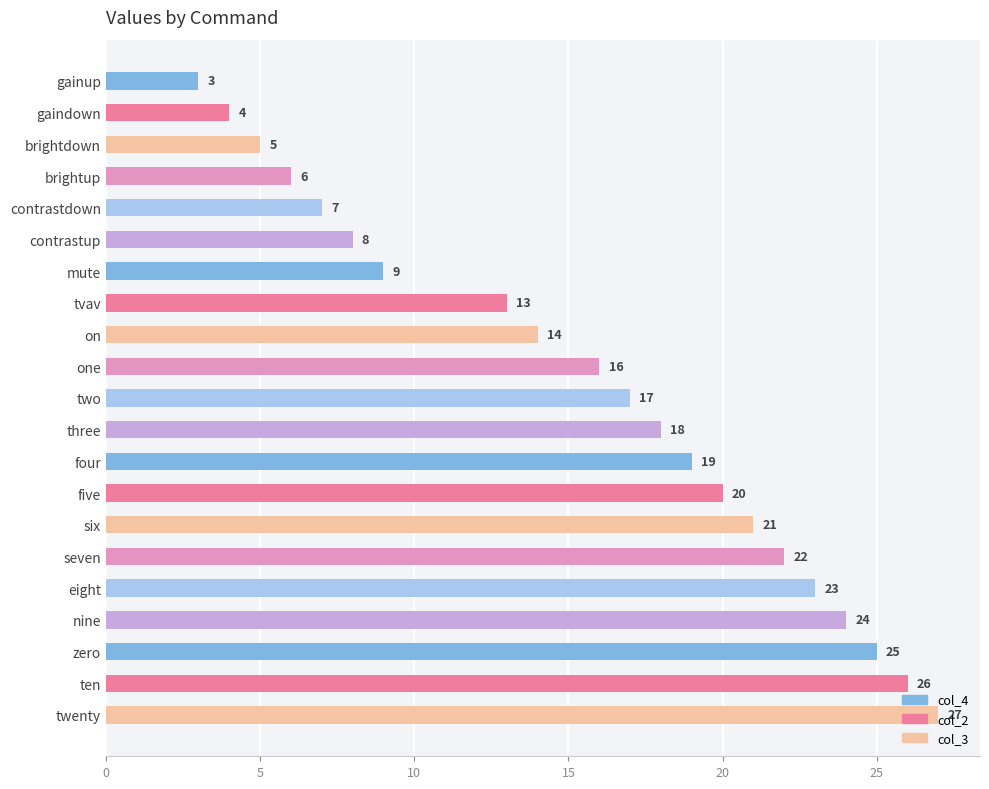

Rank the categories by value from highest to lowest.

twenty, ten, zero, nine, eight, seven, six, five, four, three, two, one, on, tvav, mute, contrastup, contrastdown, brightup, brightdown, gaindown, gainup